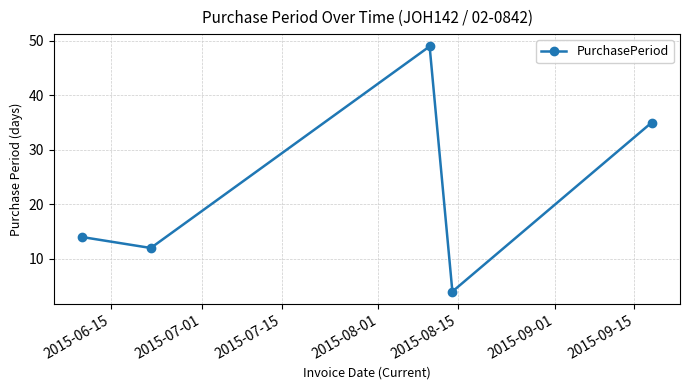

What is the value of the 3rd point from the left?

49